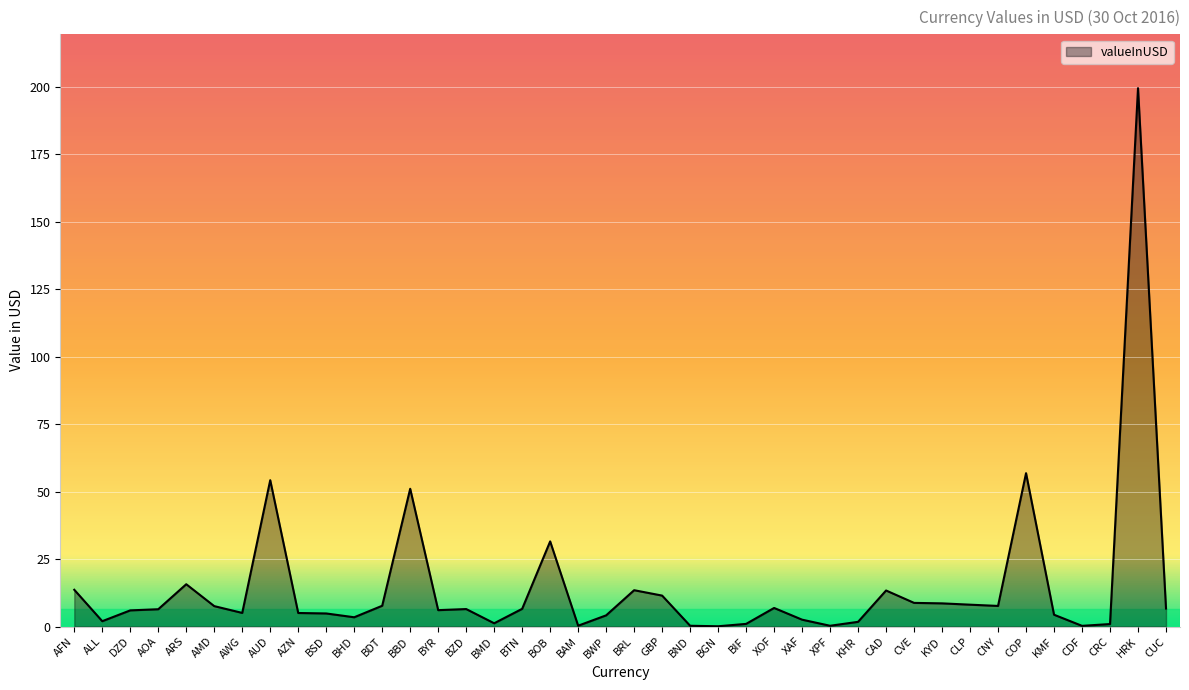

At which label does the data first exceed 6?

AFN